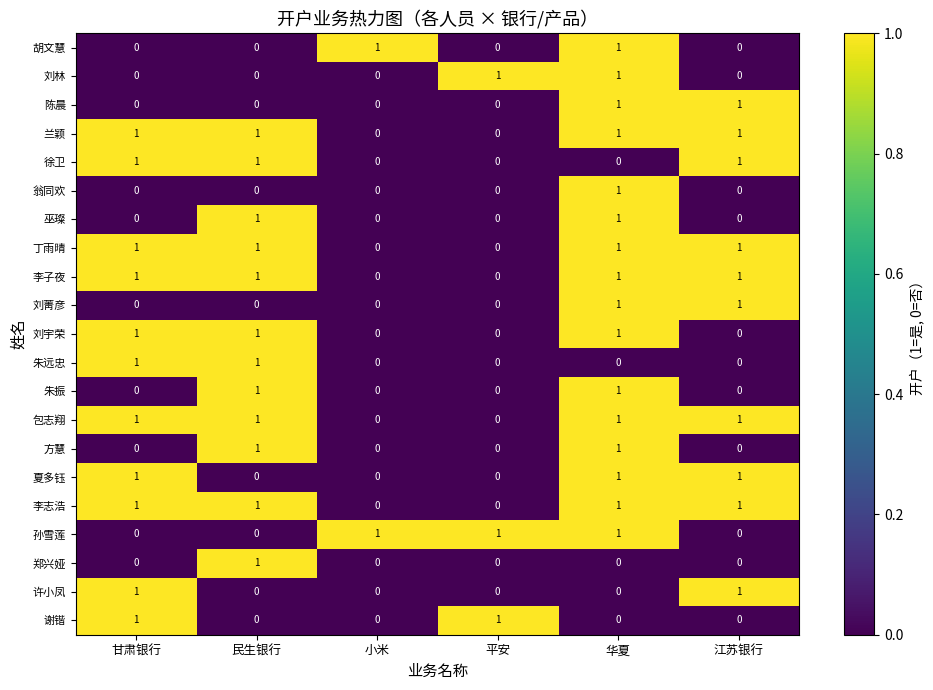

Is the value of 包志翔 at 江苏银行 greater than the value of 郑兴娅 at 平安?

Yes